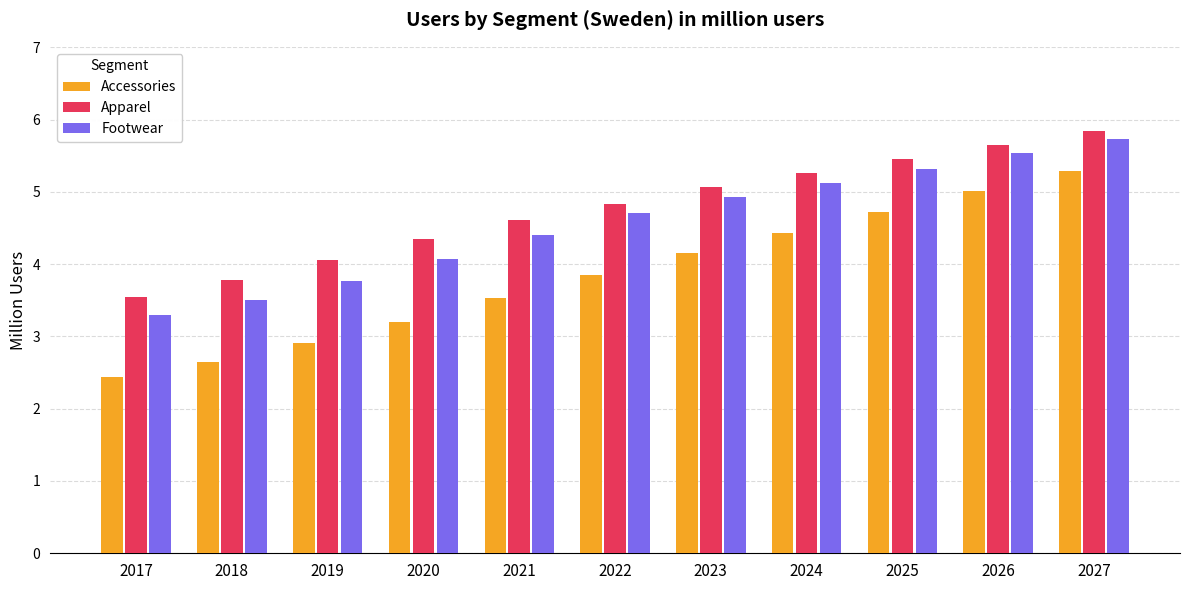

Rank the categories by Footwear value from highest to lowest.

2027, 2026, 2025, 2024, 2023, 2022, 2021, 2020, 2019, 2018, 2017